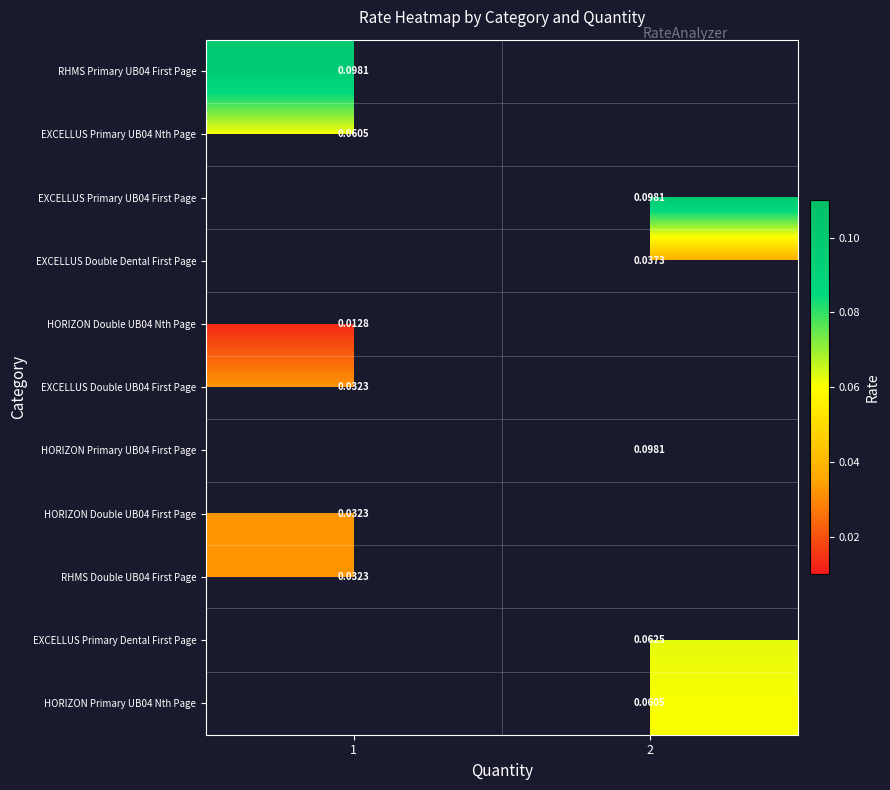

At how many categories does at least one series exceed 0?

2